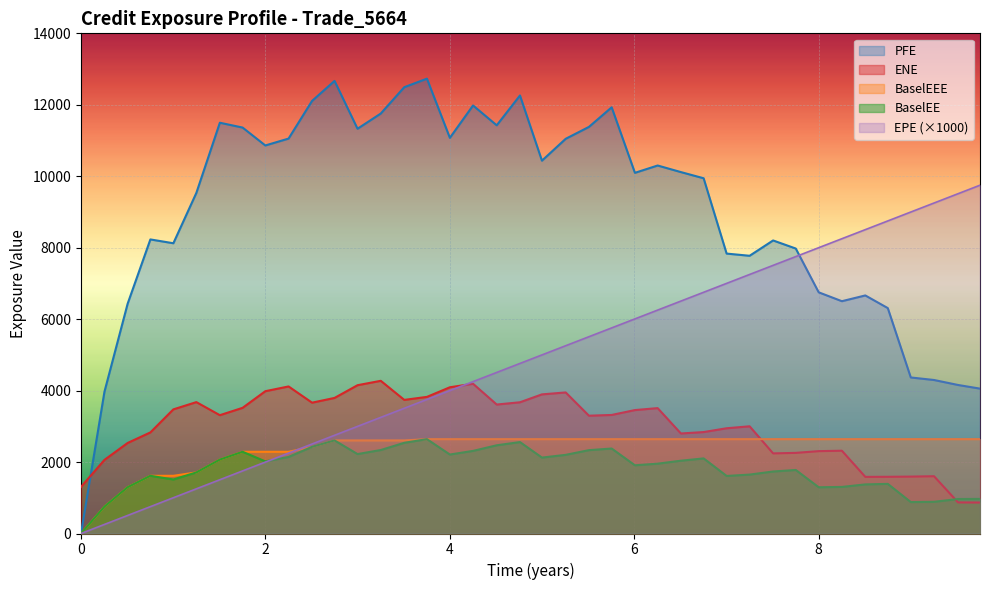

Which series has the largest range (max minus min)?

PFE